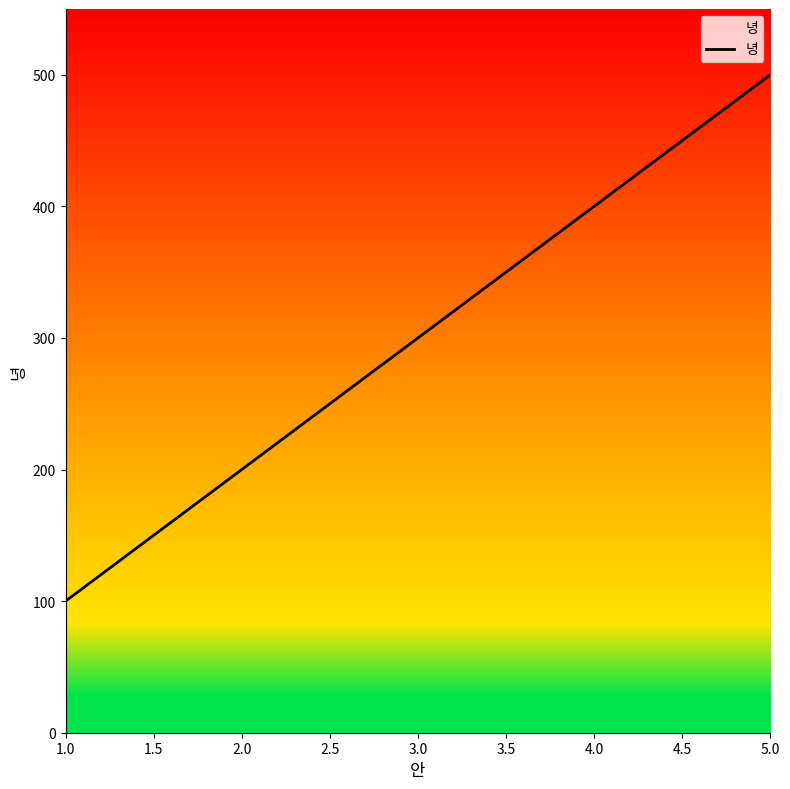

Approximately how many times larger is the value at 1.0 compared to 2.0?

0.5